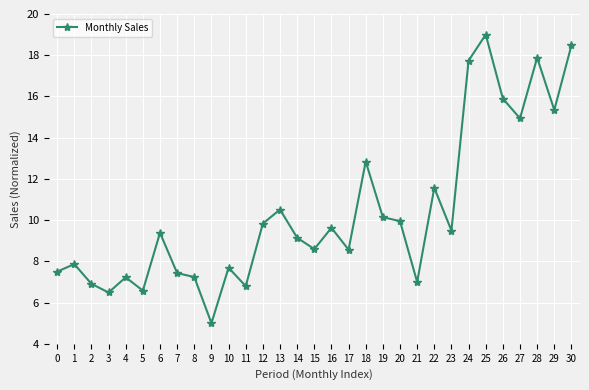

At which label does the data first exceed 9?

6